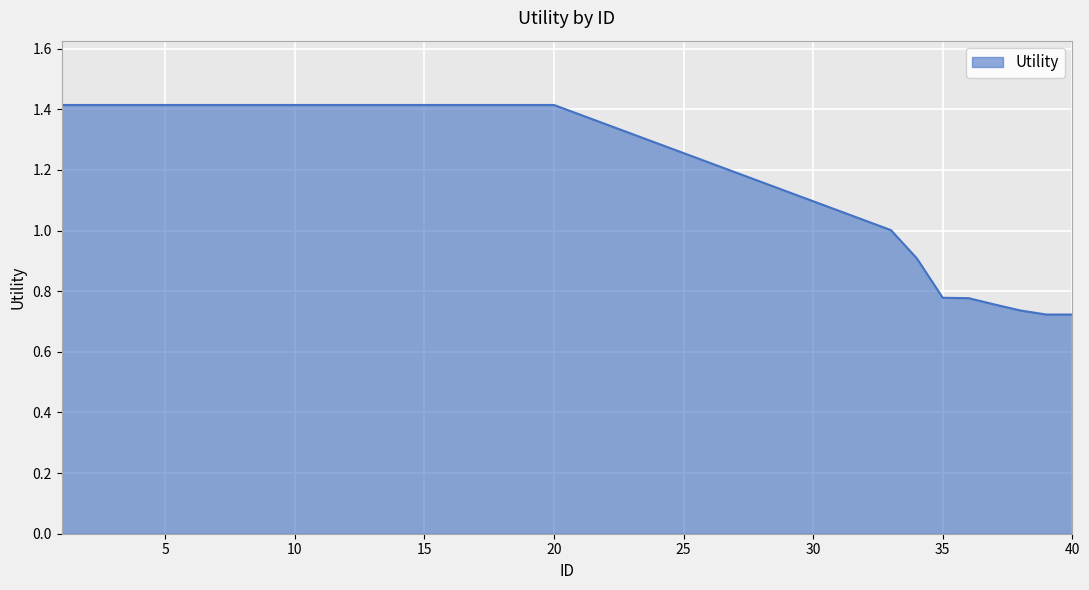

What is the maximum value shown in the chart?

1.4